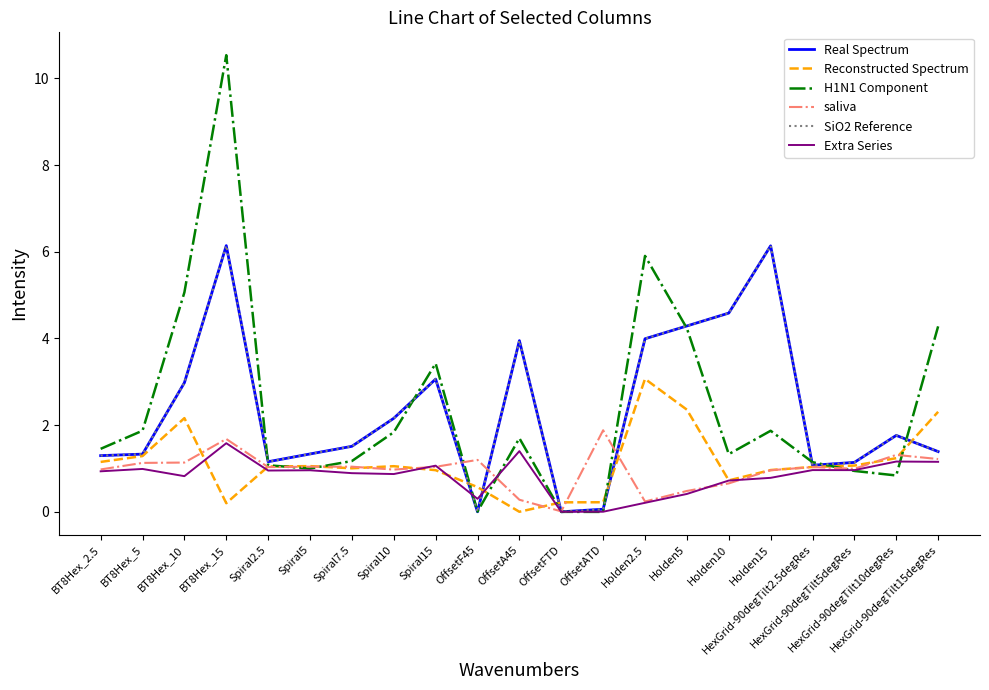

What value does the Reconstructed Spectrum series have at Holden2.5?

3.1